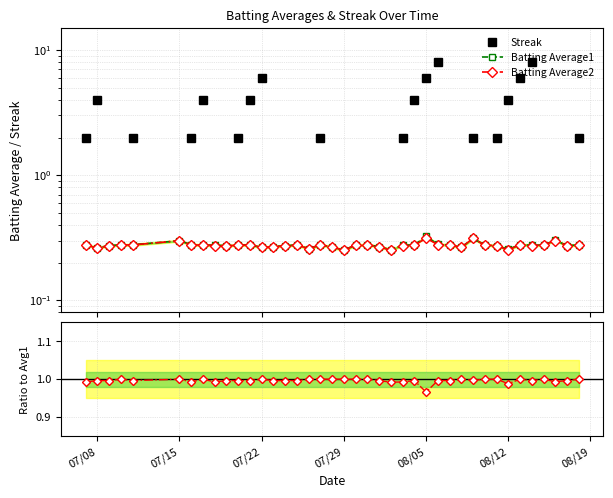

Does the chart display data point markers on the line(s)?

Yes